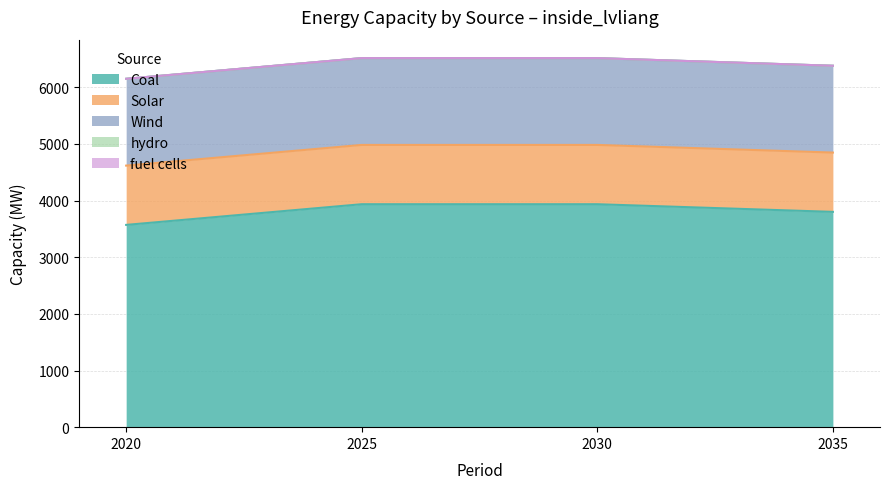

What is the sum of all Solar values?

4185.8